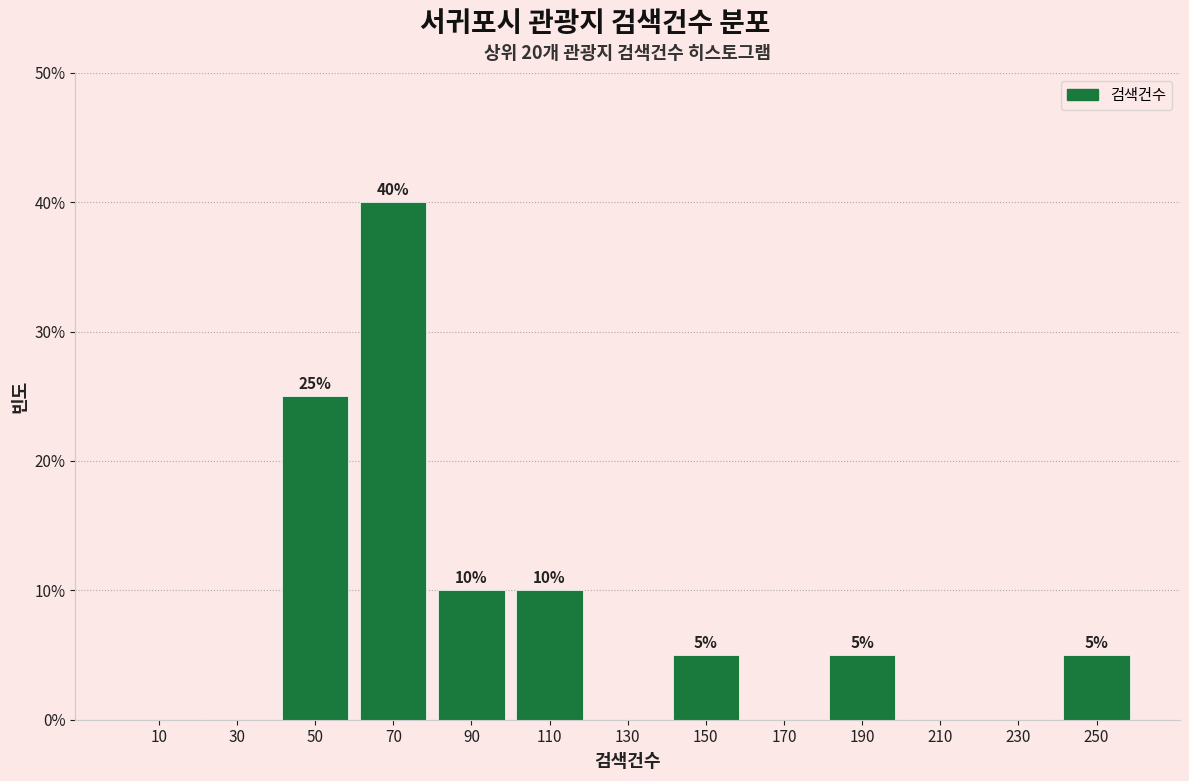

Which range on the x-axis has the tallest bar?

60 to 80